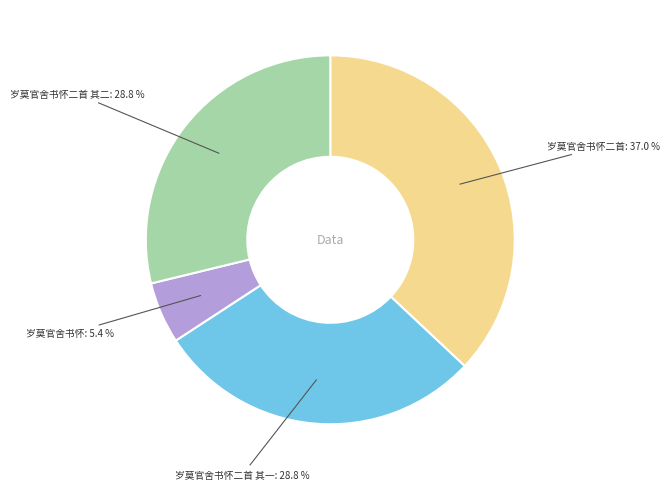

Is there any slice that represents more than half of the pie?

No